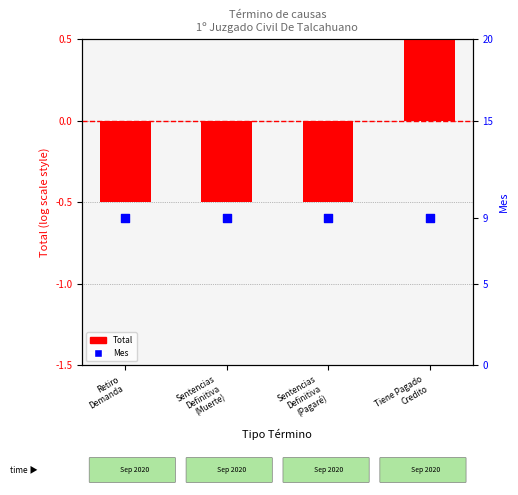

At which category is the sum across all series the highest?

Tiene Pagado
Credito